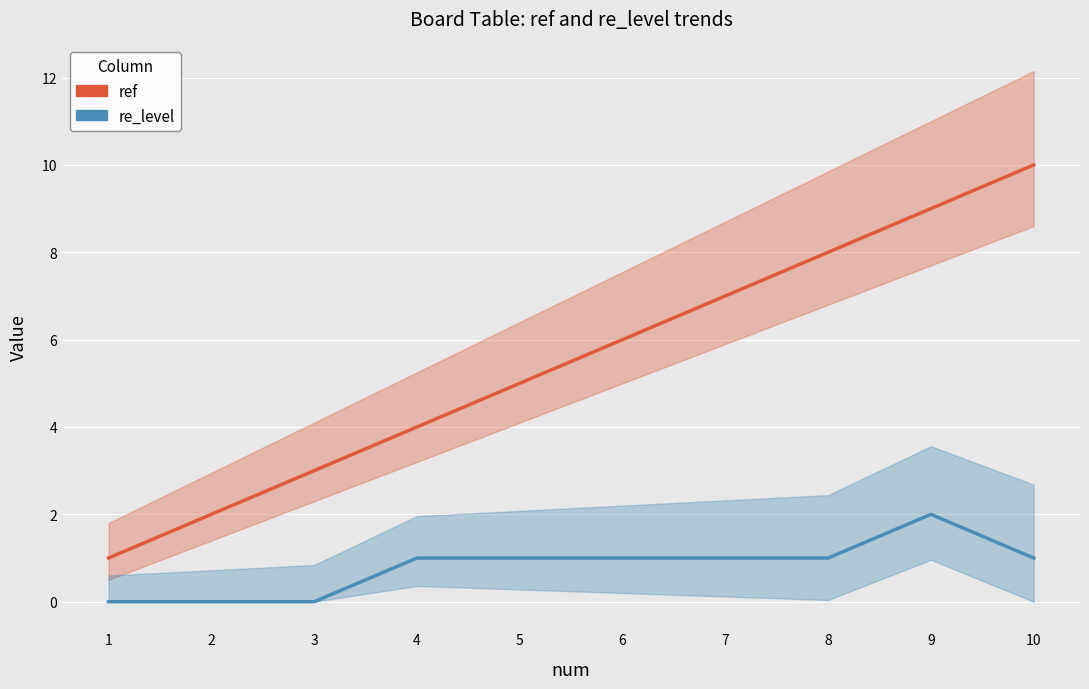

How many re_level values are between 0 and 1?

9